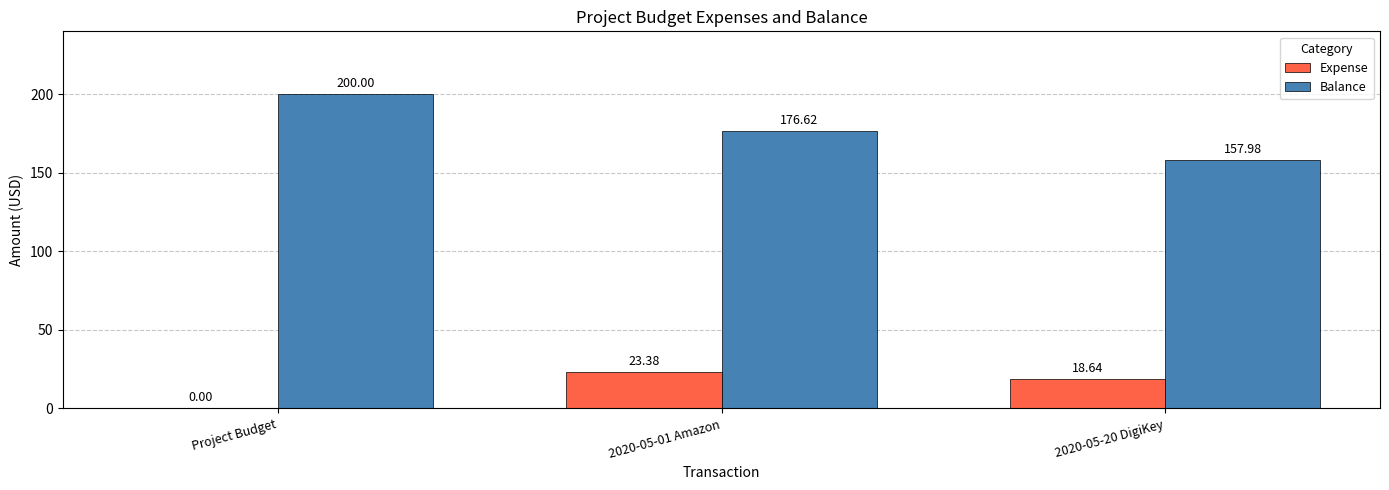

Reading left to right, list all the values displayed in this chart.

Expense: 0.0	23.4	18.6
Balance: 200.0	176.6	158.0